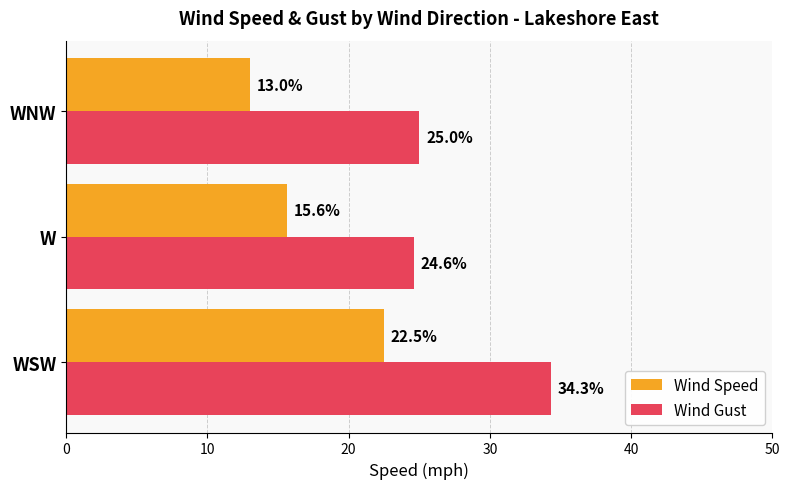

List the series in order of their overall mean, lowest first.

Wind Speed, Wind Gust